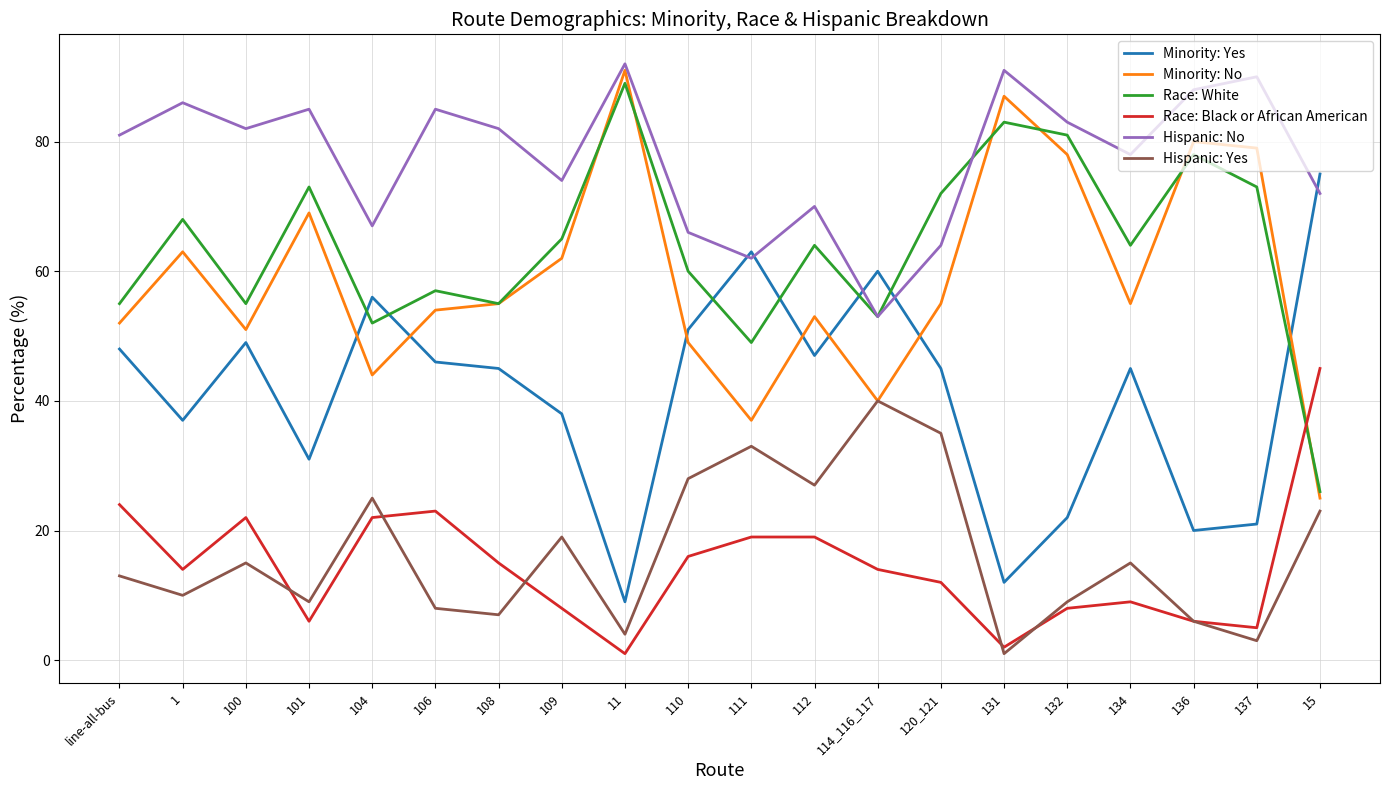

At which category does Minority: No reach its first local valley?

100